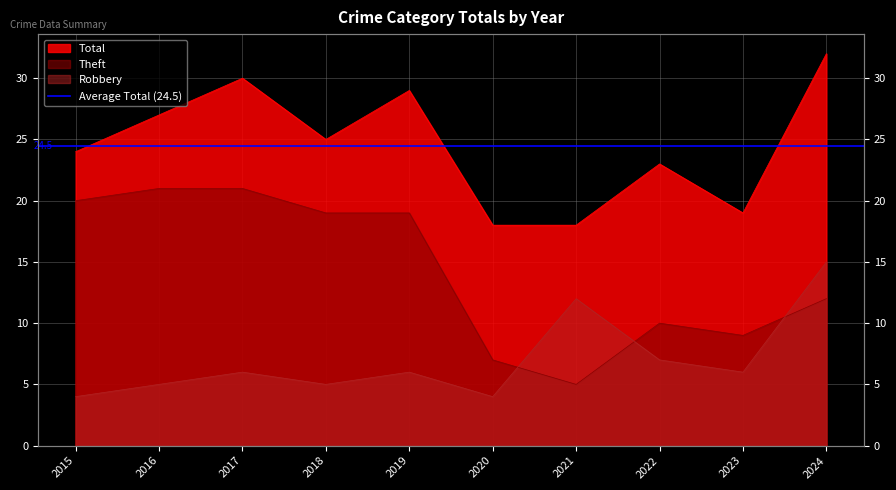

Which category has the highest value in the Theft series?

2016